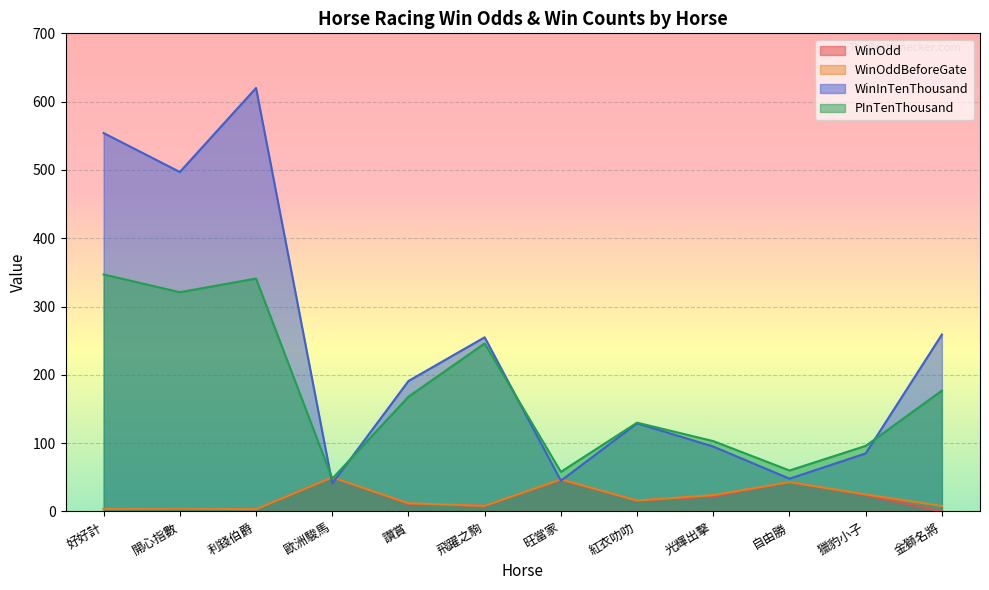

How many times do WinOddBeforeGate and WinInTenThousand cross each other?

4